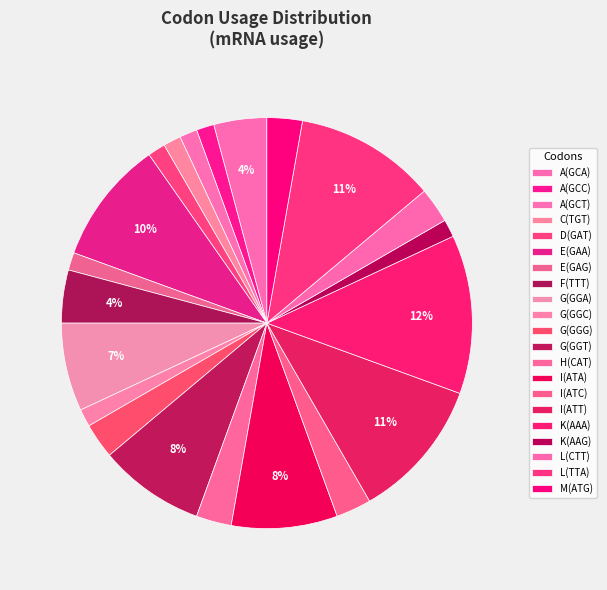

Is there any slice that represents more than half of the pie?

No